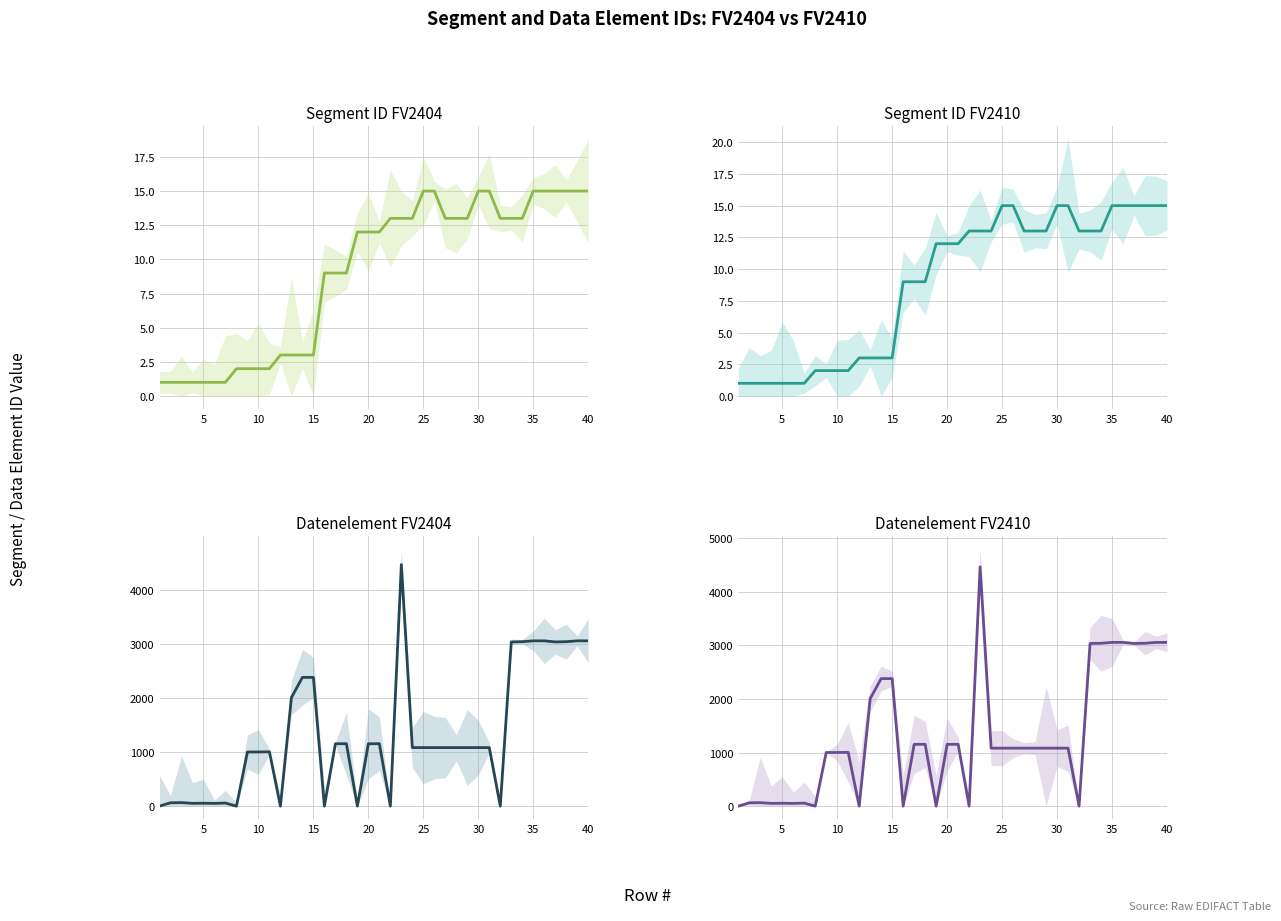

What is the average value of the Datenelement FV2404 series?

1305